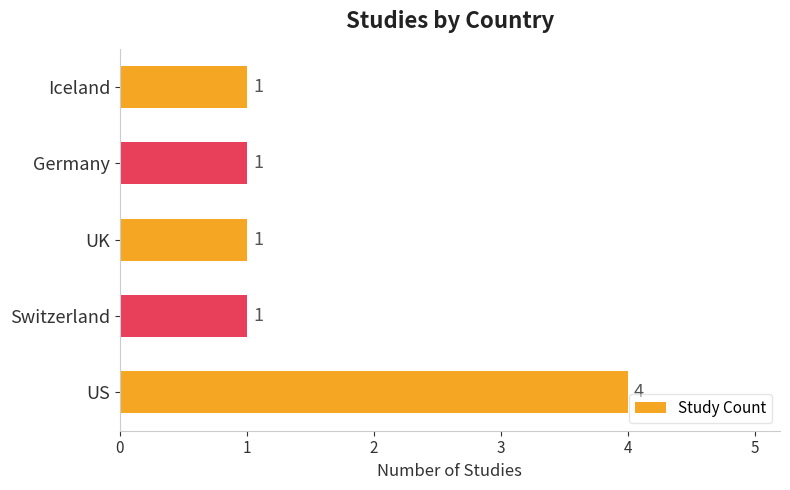

The value at Iceland is 1. True or false?

True